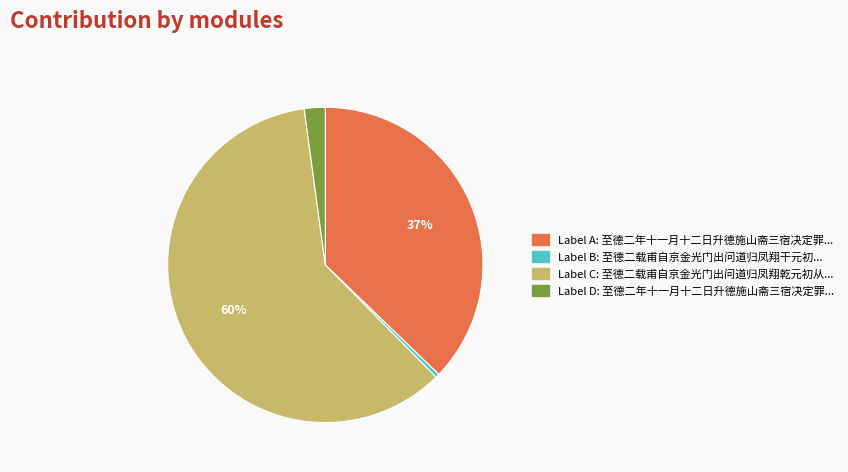

To the nearest percent, what is the average slice percentage?

25%